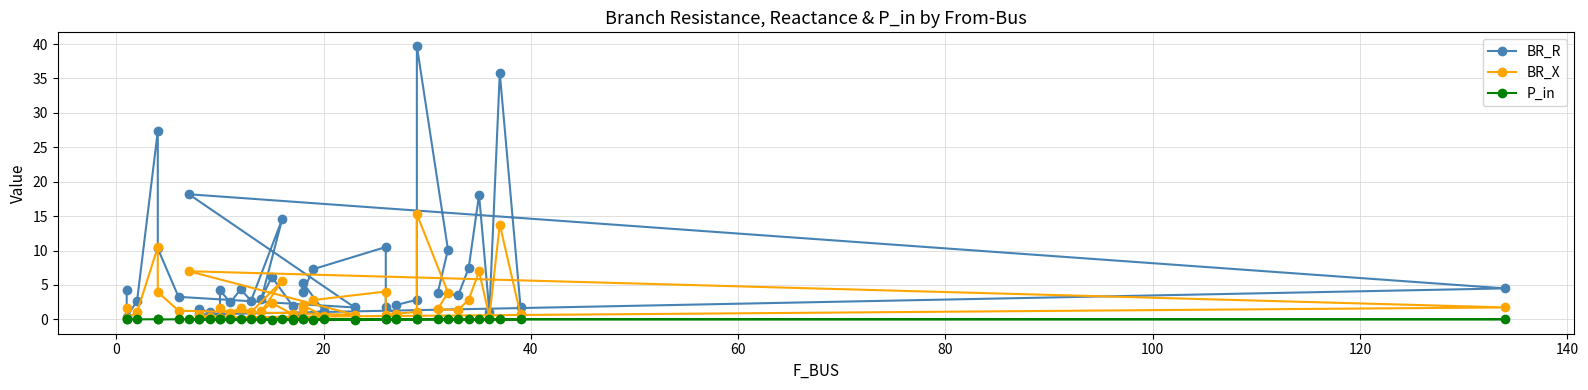

At how many categories does at least one series exceed 29?

2